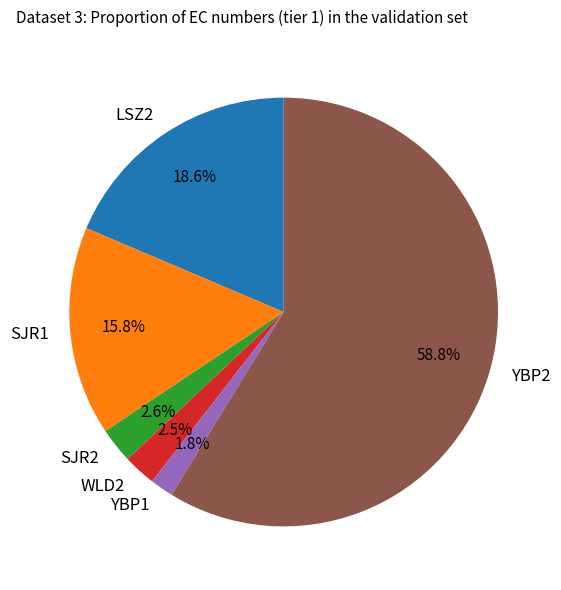

What percentage is NOT represented by SJR1?

84.2%